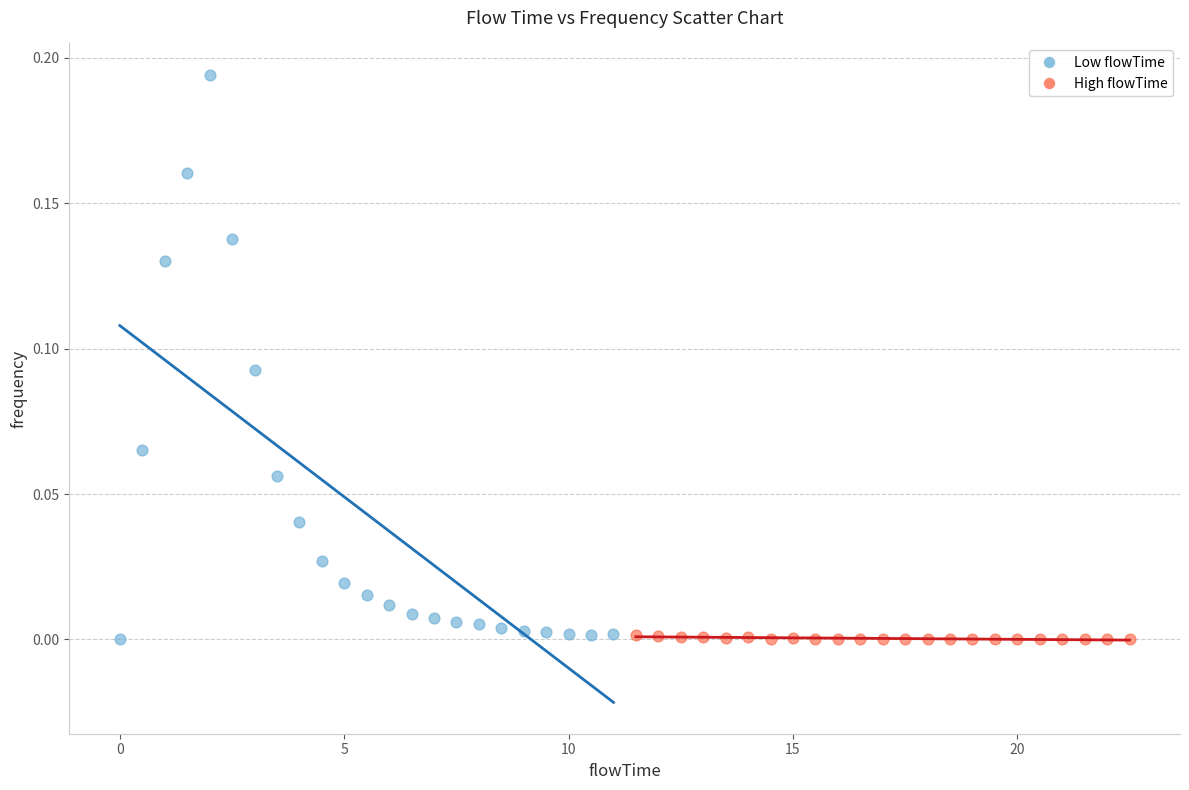

Which series reaches the maximum Y coordinate?

Low flowTime